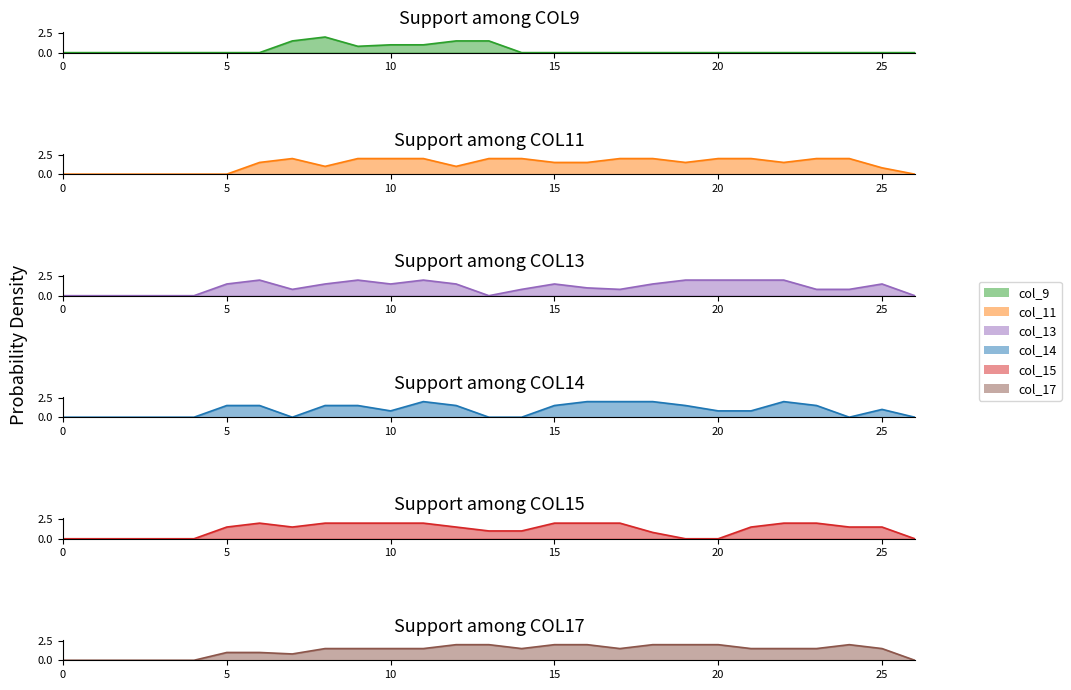

Which series has the largest total across all categories?

col_11